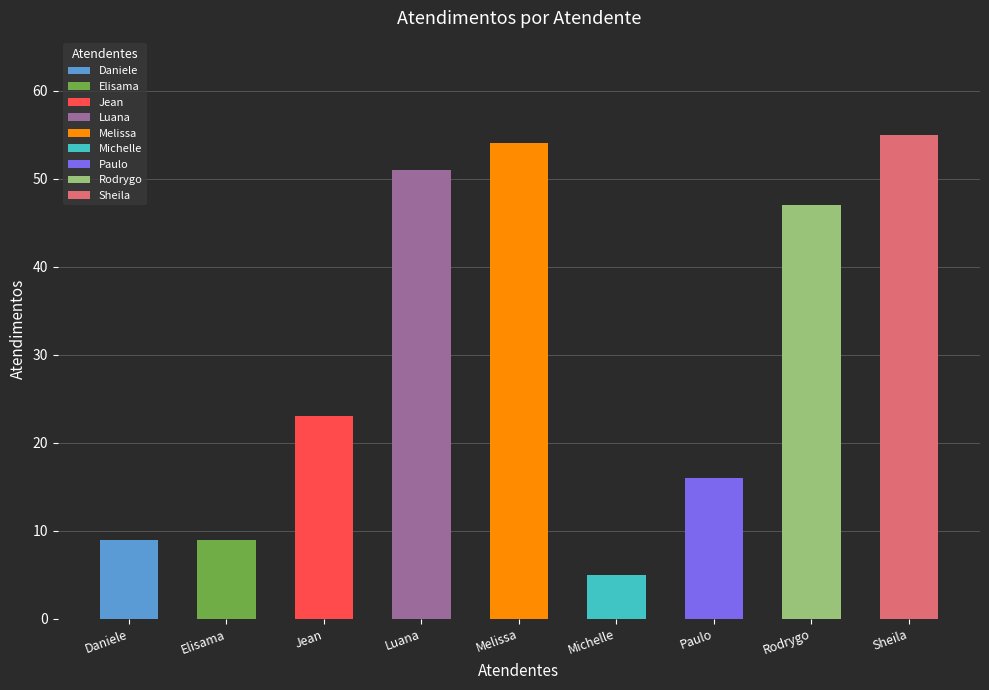

Which has a higher value, Rodrygo or Melissa?

Melissa